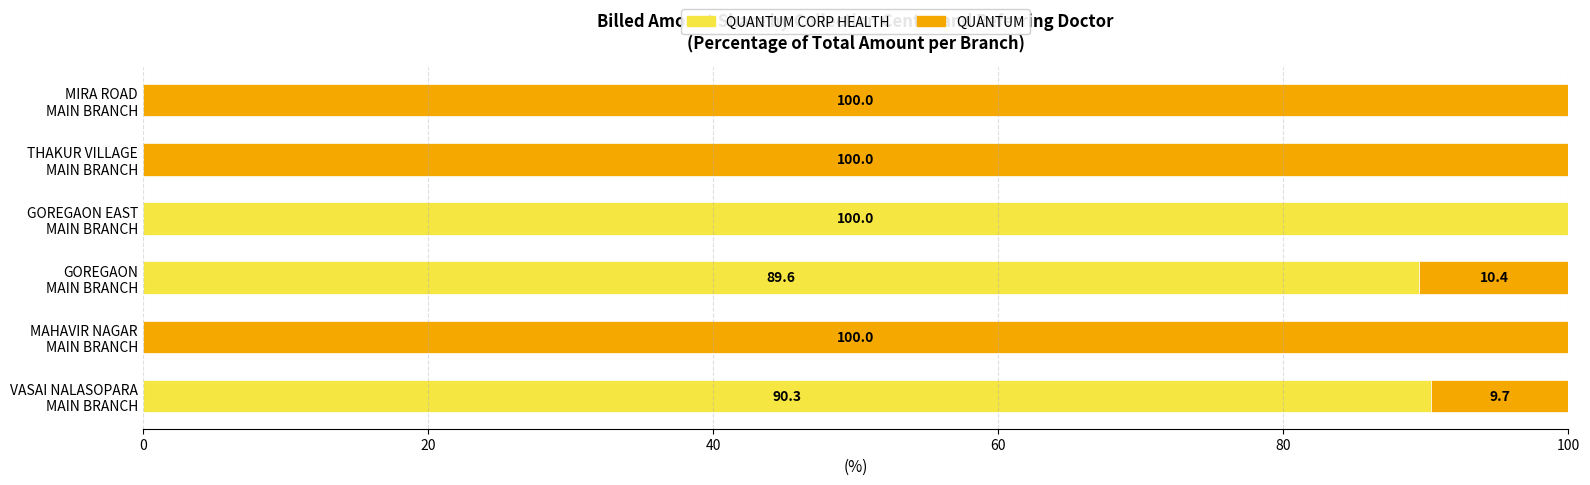

What are all the series names shown in the legend?

QUANTUM CORP HEALTH, QUANTUM